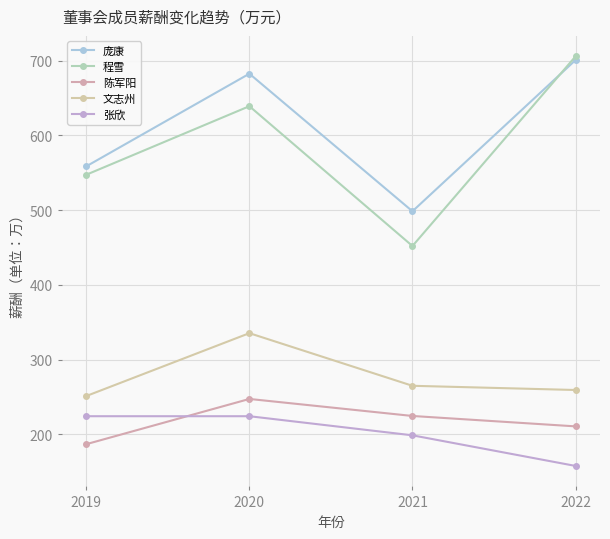

Reading right to left, list all the values displayed in this chart.

庞康: 2022=700.8	2021=498.4	2020=682.6	2019=558.6
程雪: 2022=705.8	2021=451.9	2020=639.1	2019=547.4
陈军阳: 2022=210.5	2021=224.5	2020=247.2	2019=186.7
文志州: 2022=259.2	2021=264.9	2020=335.3	2019=251.2
张欣: 2022=157.6	2021=198.6	2020=224.1	2019=224.1